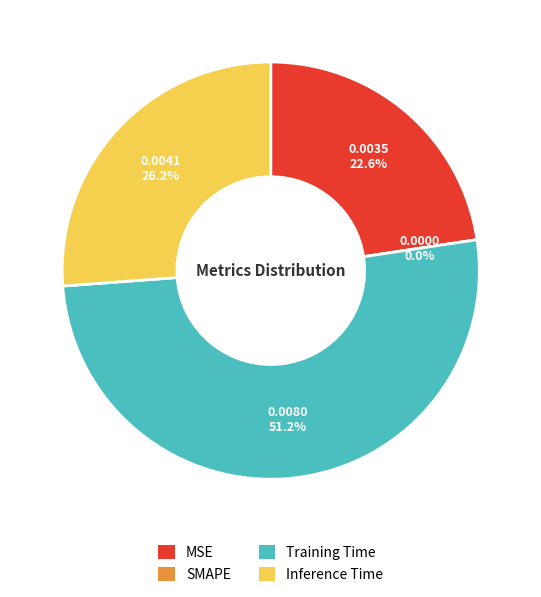

To the nearest percent, what is the difference between the Inference Time and Training Time slice percentages?

25%